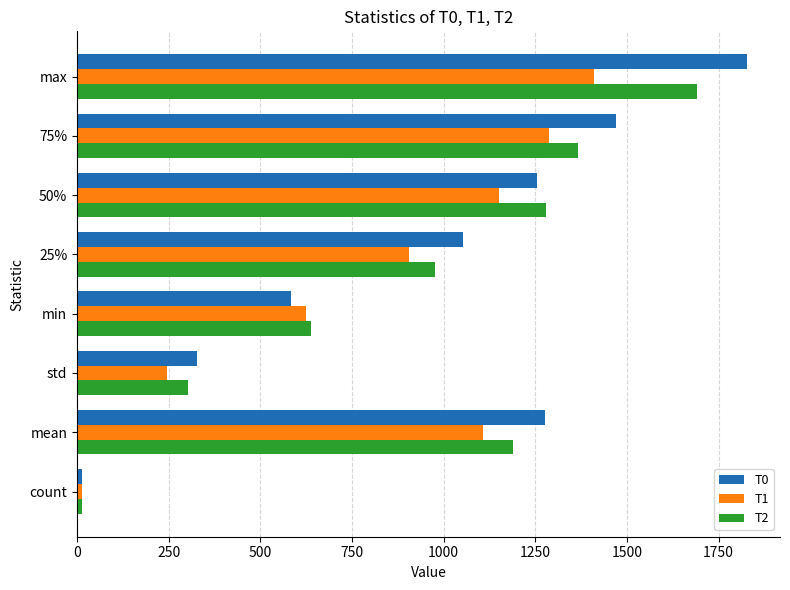

What is the sum of all T2 values?

7458.7